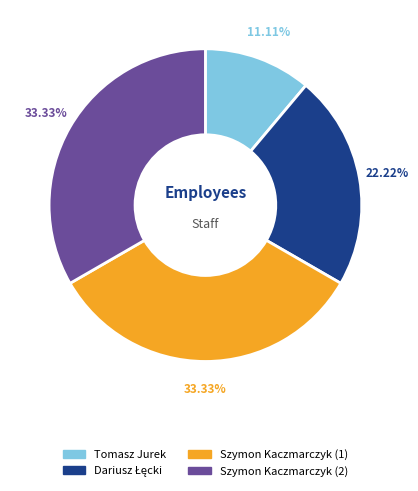

Is there a majority slice in this chart?

No